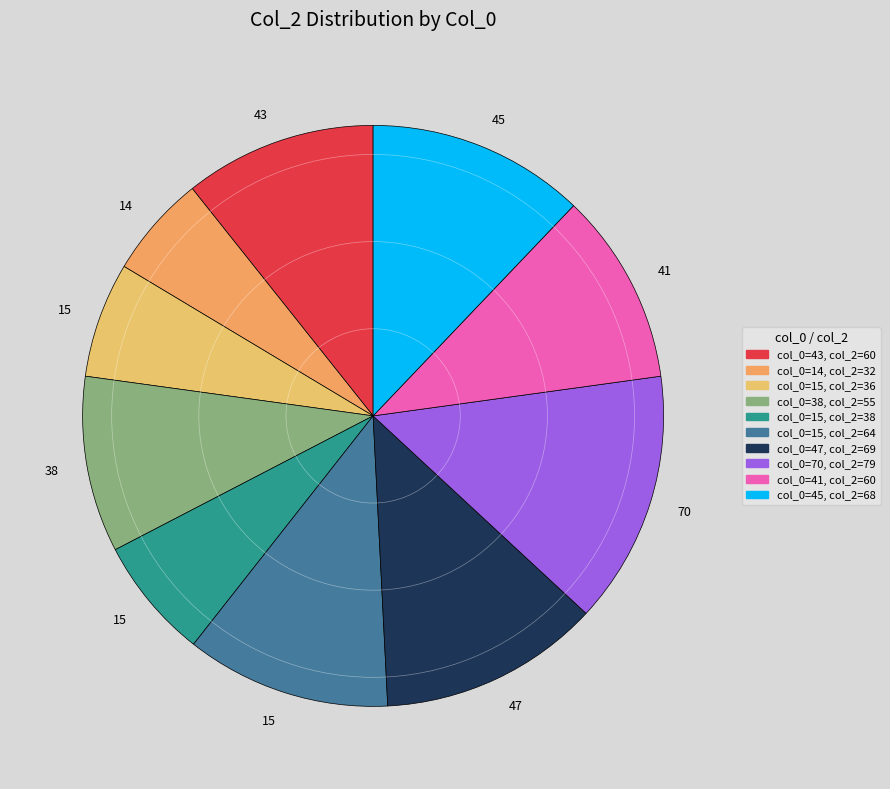

How many slices are in this pie chart?

10